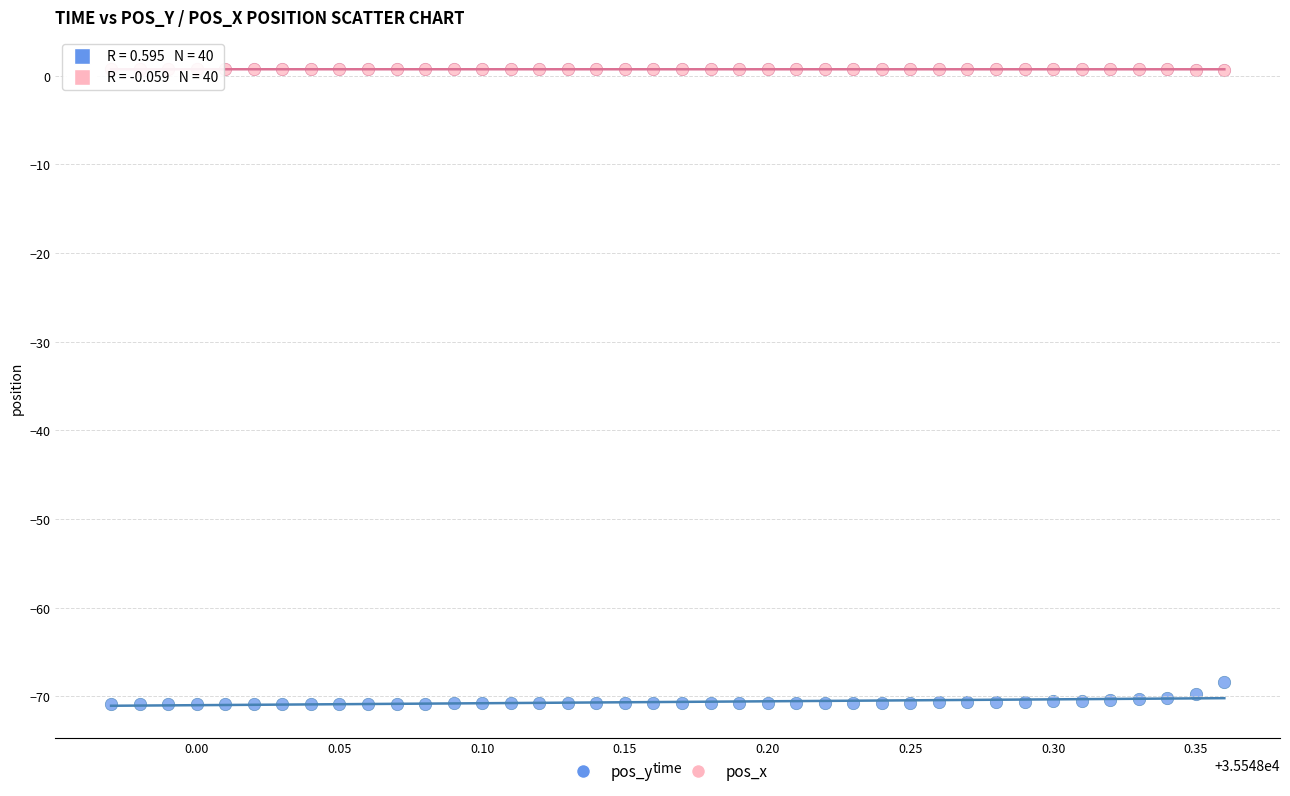

Across all data points, what is the range of X values (max minus min)?

0.4